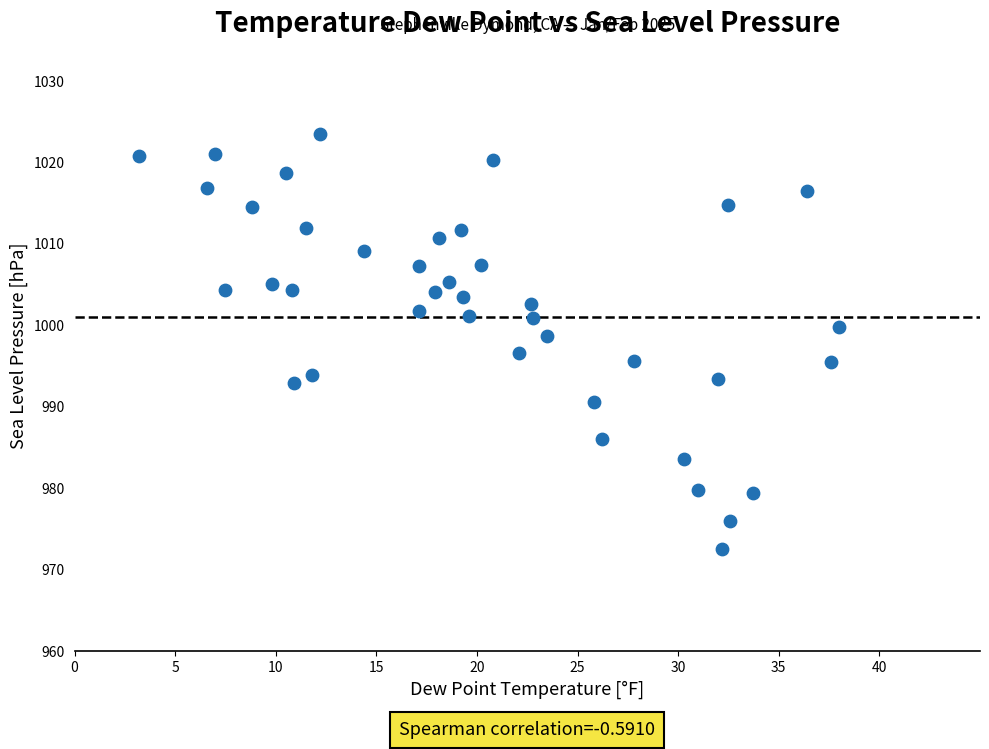

What is the range of Y values (max minus min)?

50.9